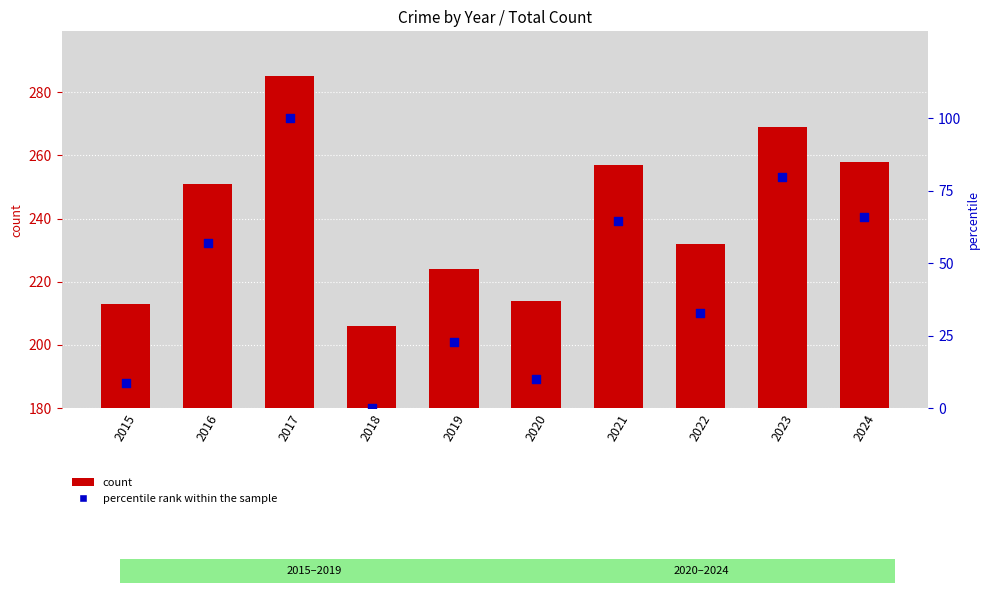

At how many categories does at least one series exceed 276?

1